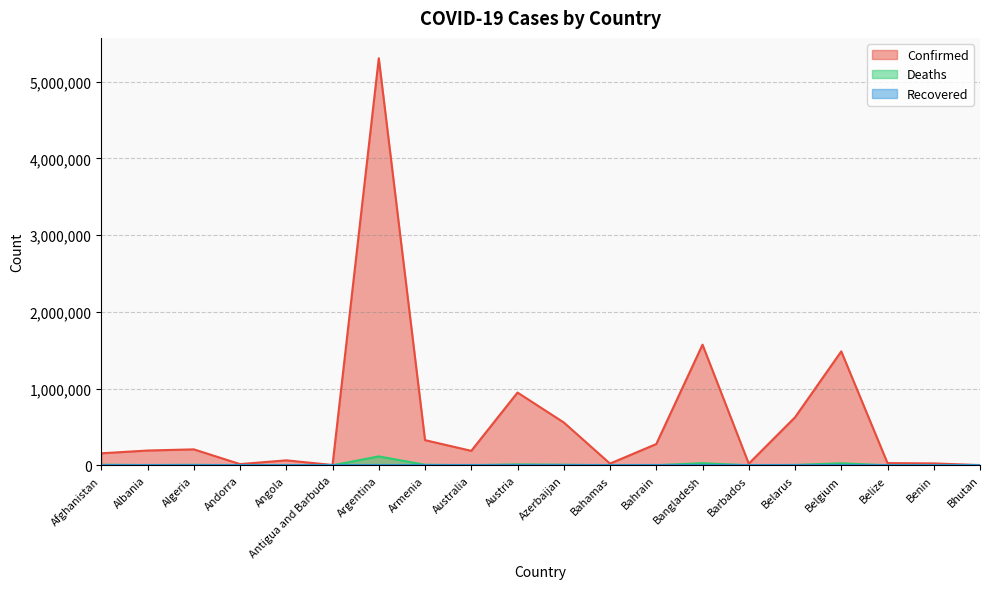

Is it true that Confirmed equals 8078465 at Argentina?

False